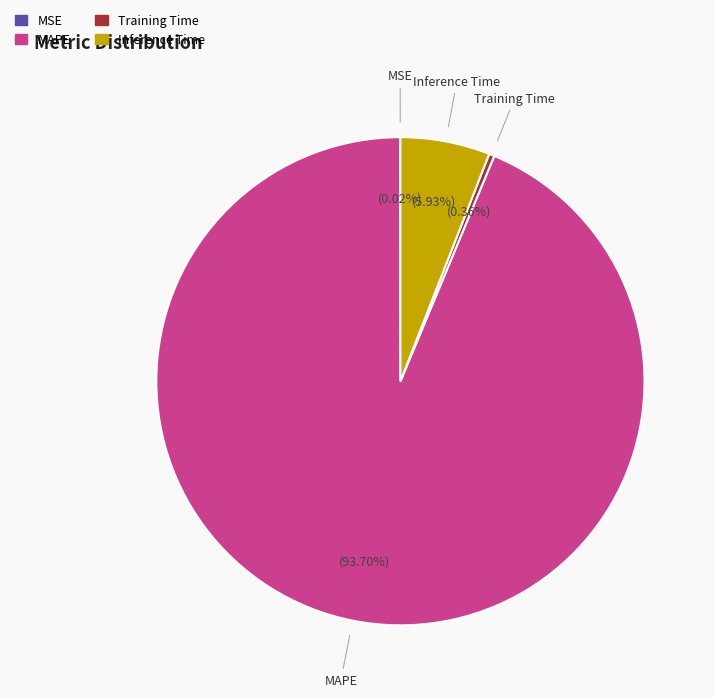

Between Inference Time and MAPE, which is larger?

MAPE